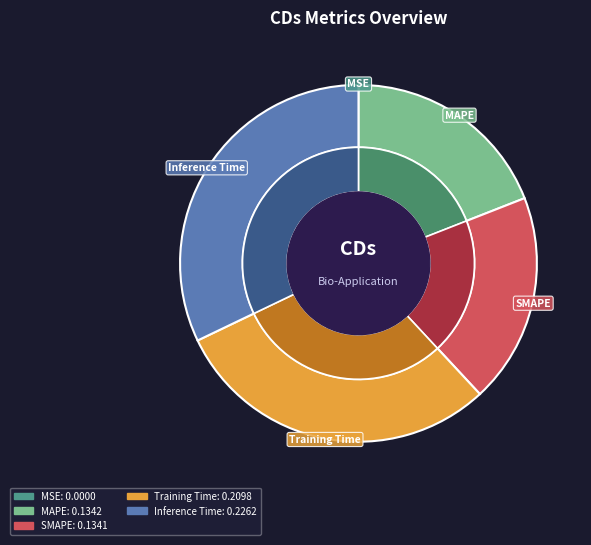

To the nearest percent, what is the combined percentage of Inference Time and MSE?

32%